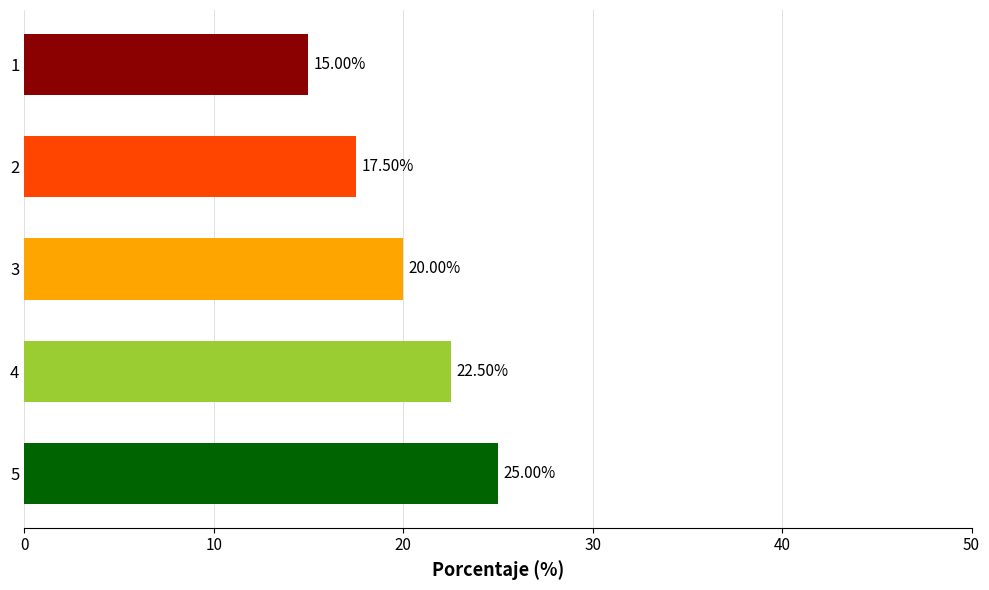

What is the change in value from 4 to 3?

-2.5